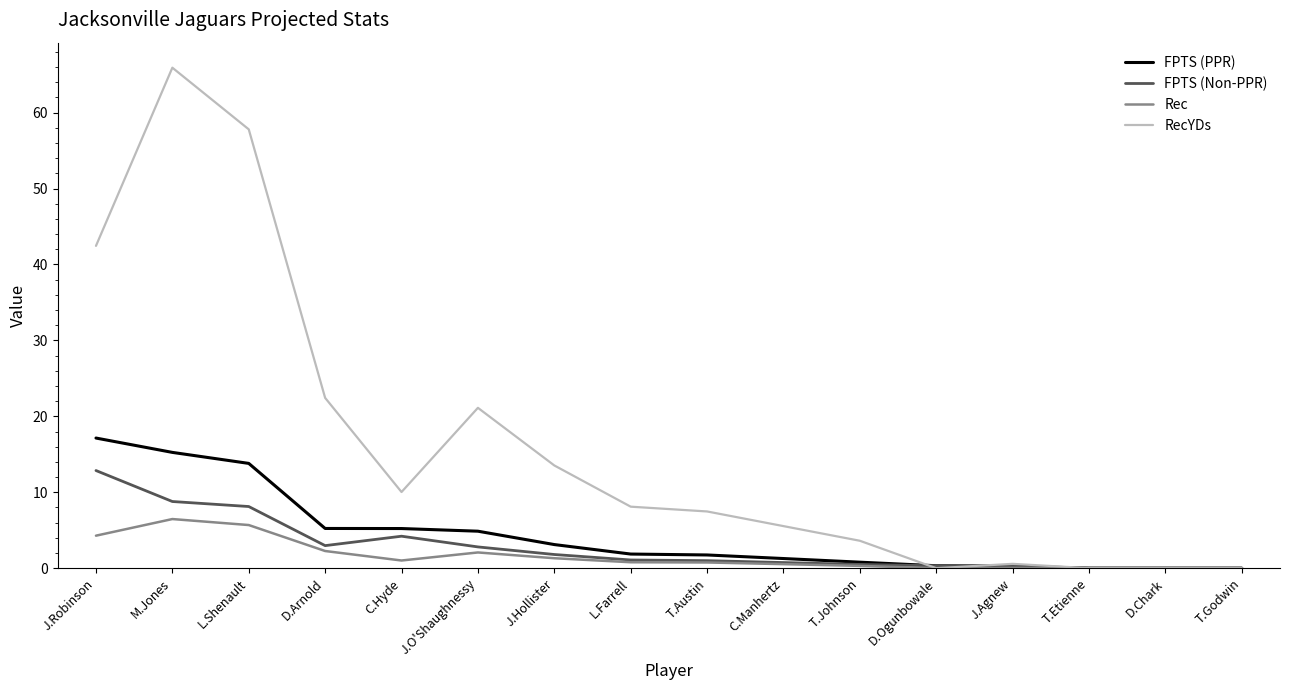

What is the difference between the maximum and minimum values in the FPTS (PPR) series?

17.1